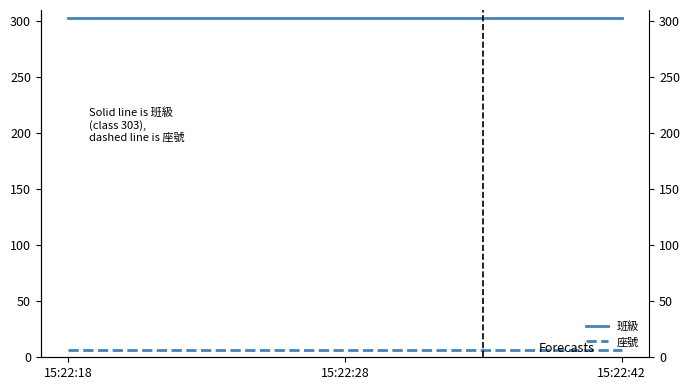

Which series has the largest total across all categories?

班級